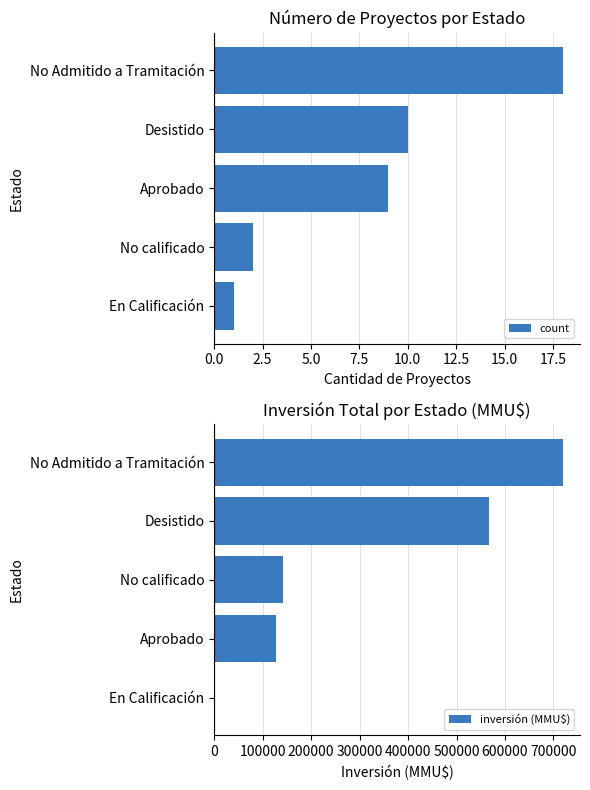

Reading right to left, transcribe all the data shown in this chart.

count: 18	10	9	2	1
inversión (MMU$): 718827	568059	141607	127279	2000